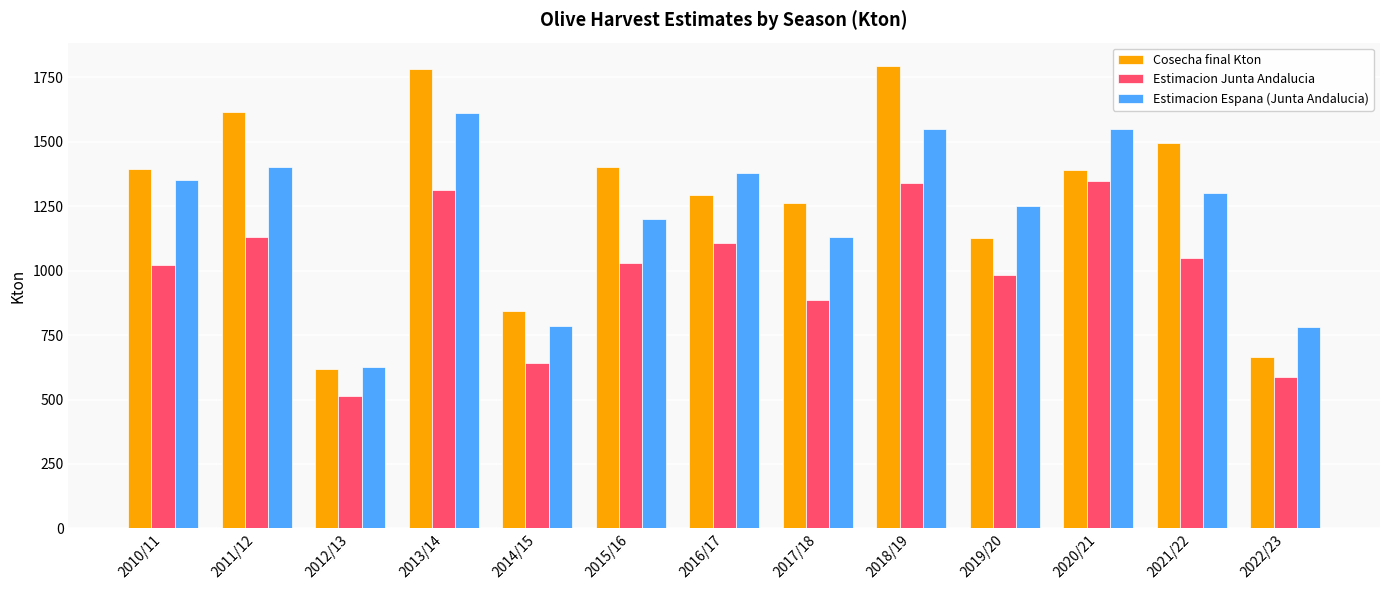

What are all the series names shown in the legend?

Cosecha final Kton, Estimacion Junta Andalucia, Estimacion Espana (Junta Andalucia)